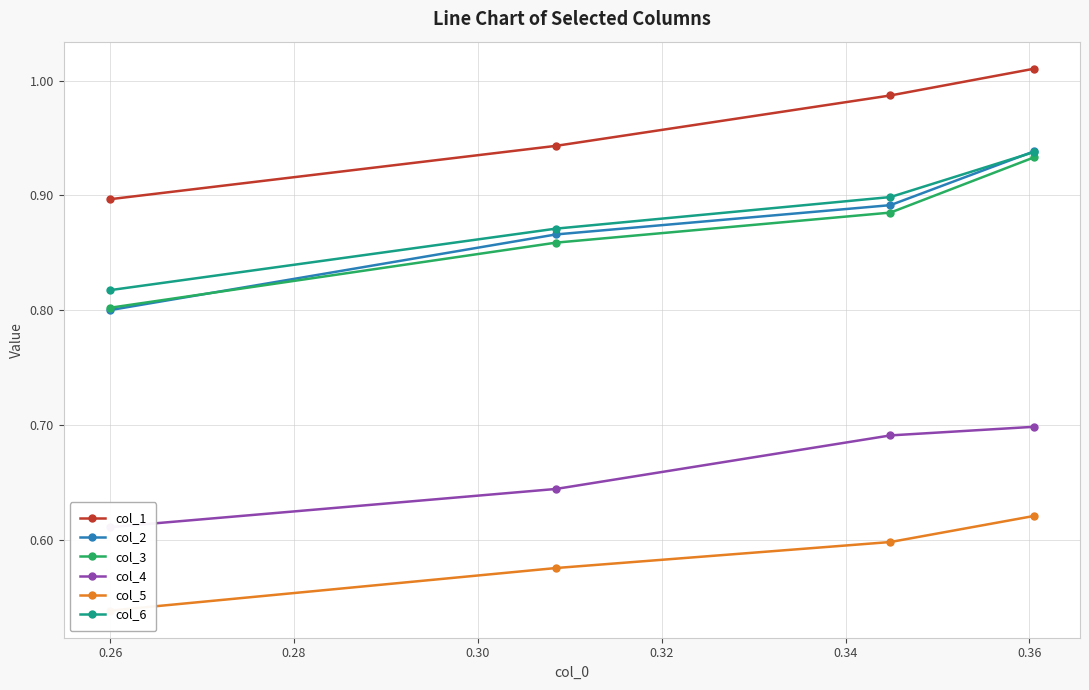

True or false: col_5 has a value of 0.3 at 0.26.

False